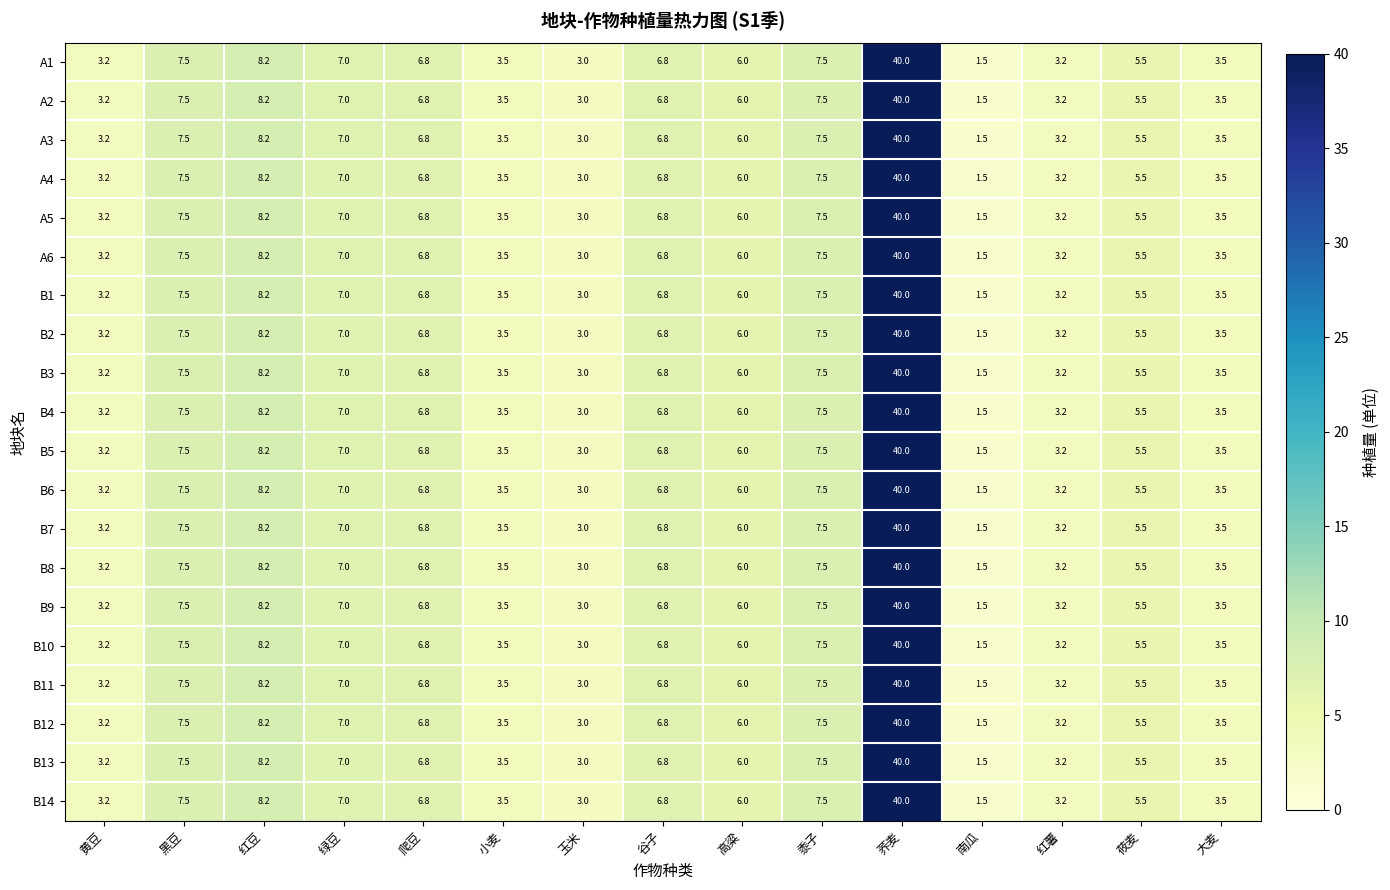

At which category is the sum across all series the highest?

荞麦